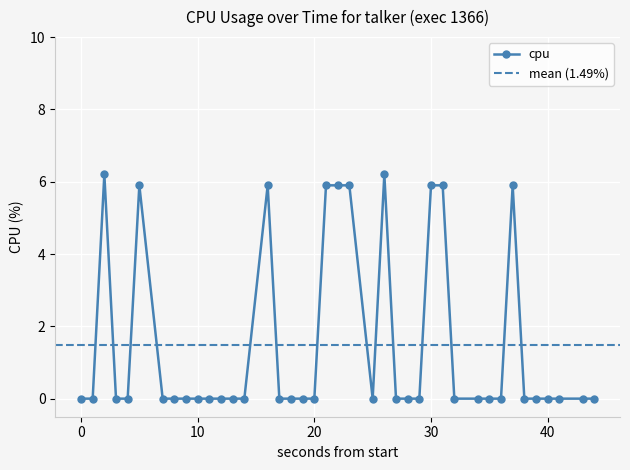

True or false: there are more than 1 points higher than both neighbors.

True